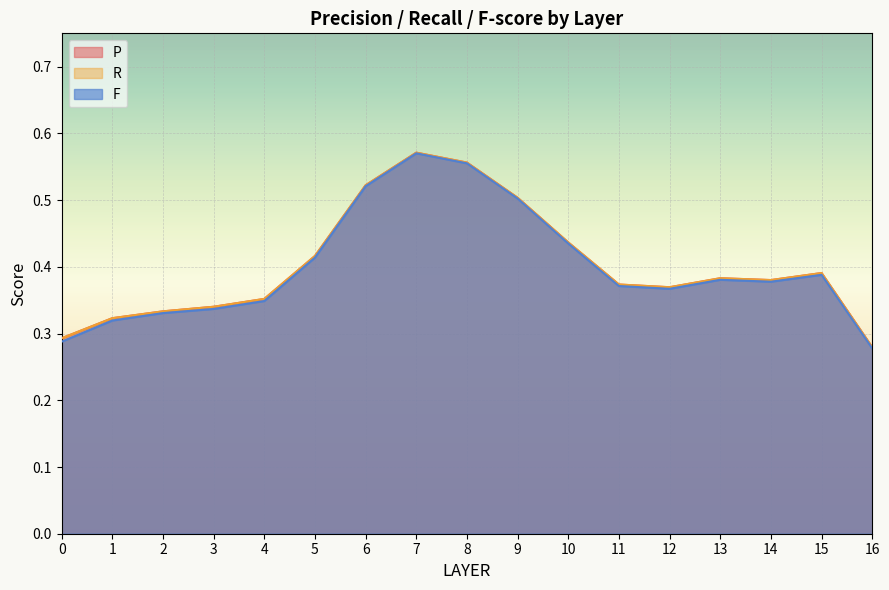

What is the value of the P point at the 16th from the left?

0.4